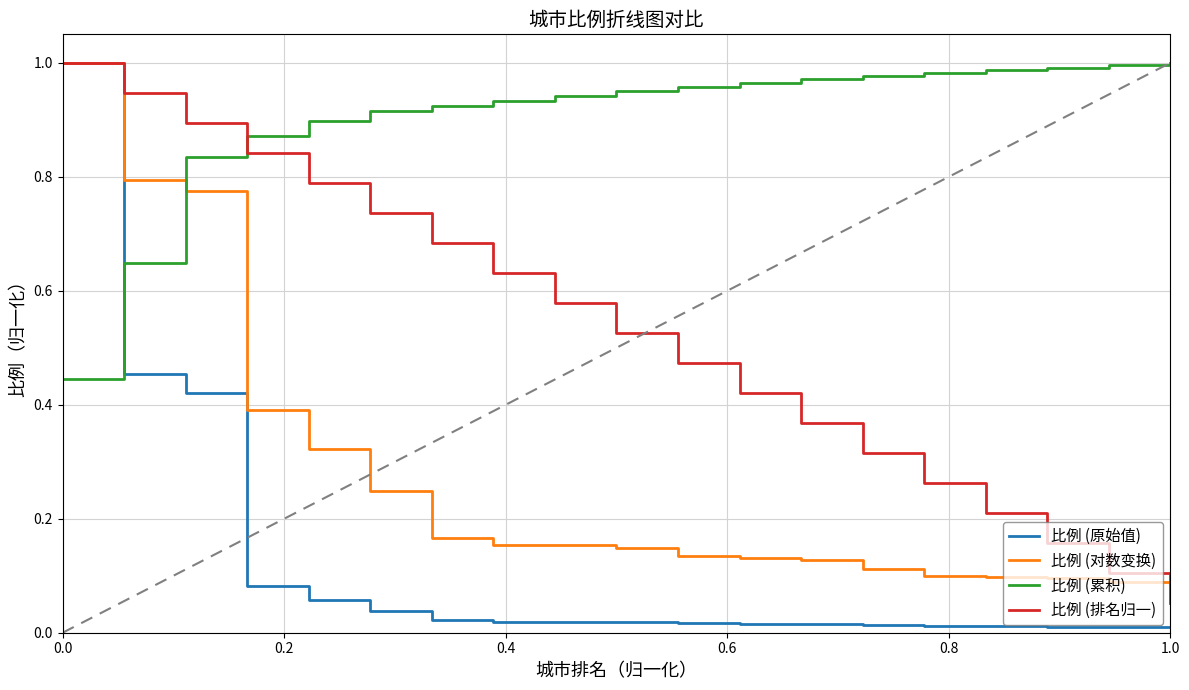

How many times do 比例 (原始值) and 比例 (累积) cross each other?

1